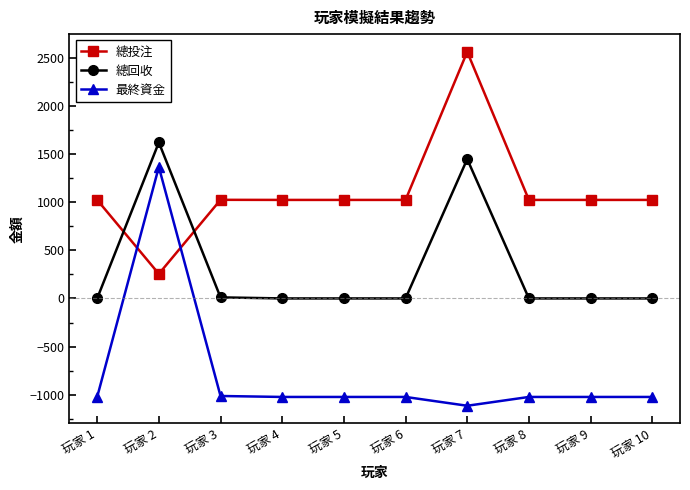

What is the difference between the 總回收 values at 玩家 8 and 玩家 7?

1446.6